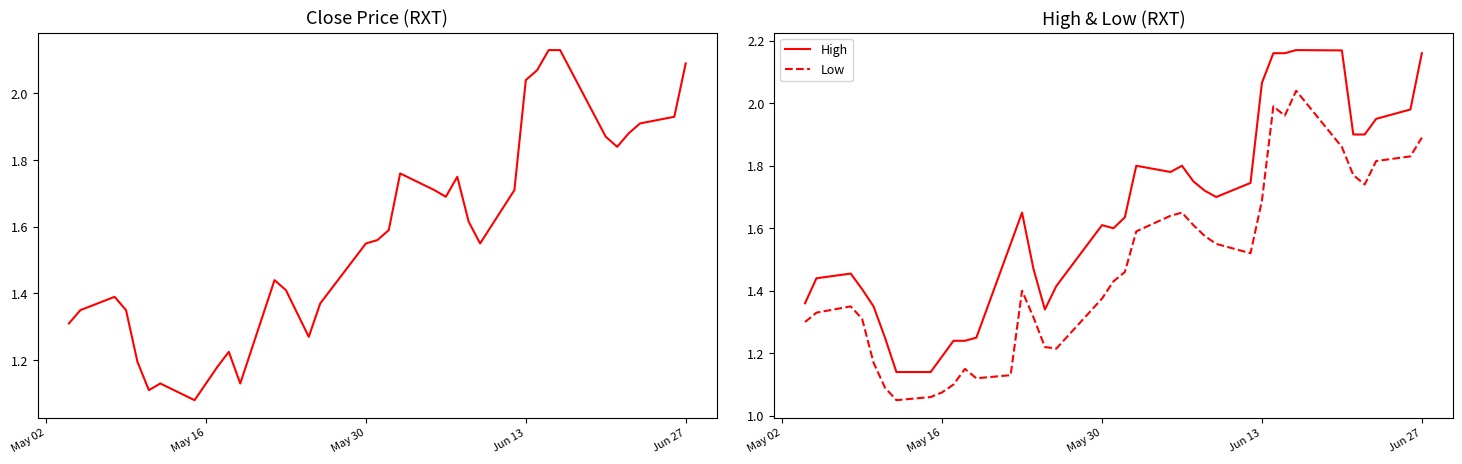

What is the sum of all High values?

60.6